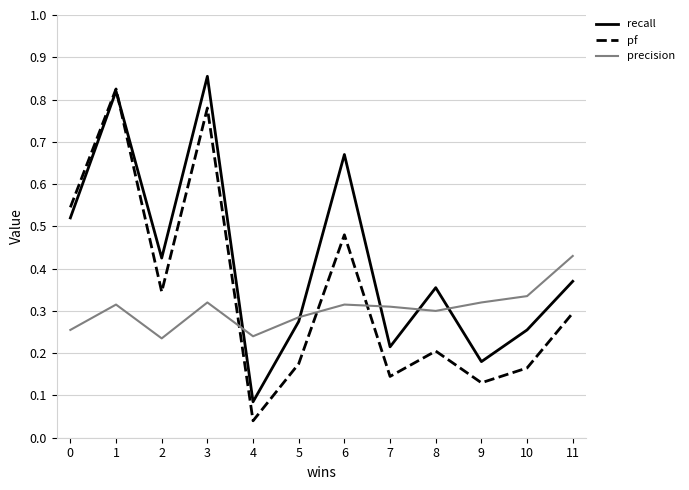

Where do precision and pf first cross each other?

3 and 4